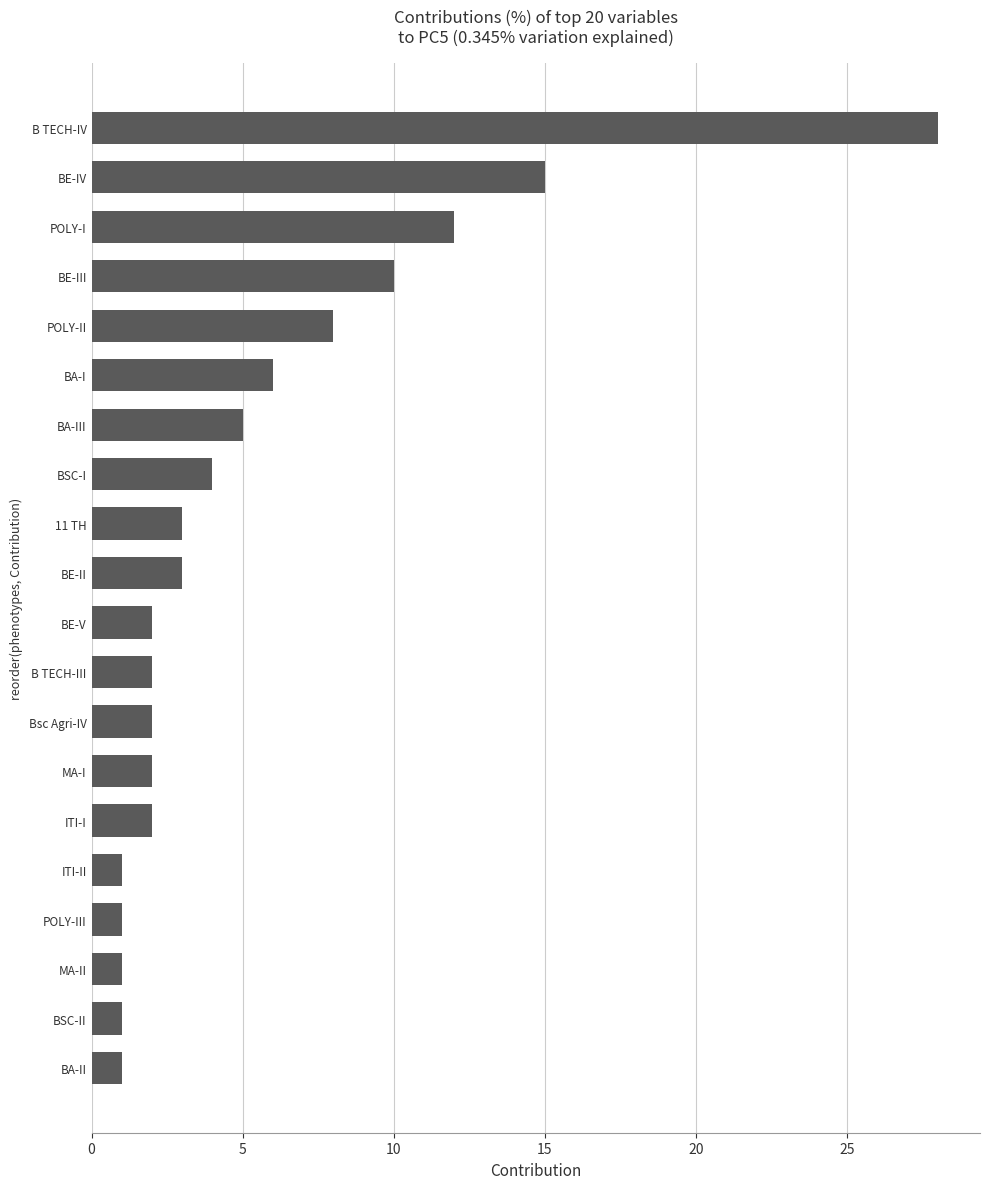

What is the difference between the second highest and second lowest values?

14